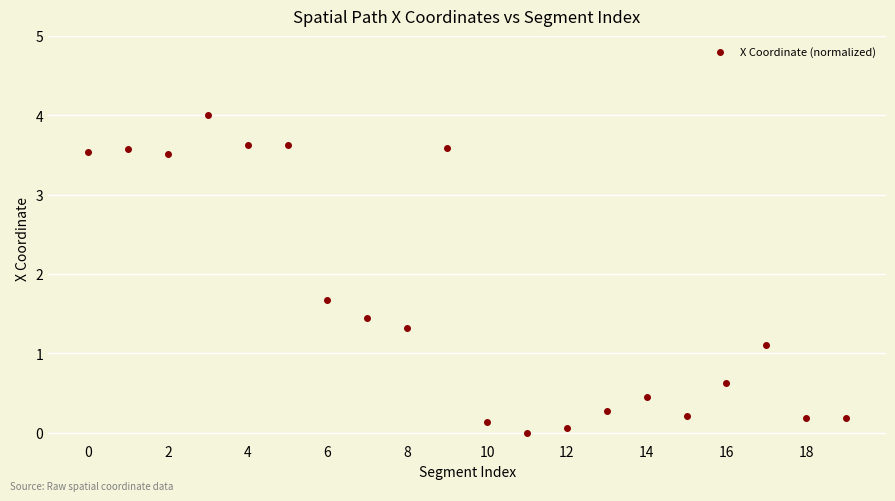

What Y value in the scatter plot is closest to 2?

1.7